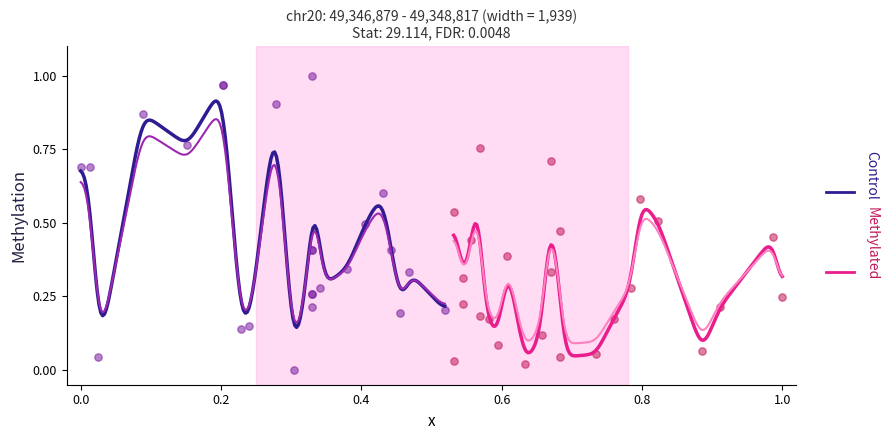

Which series has the widest spread of Y values?

Control